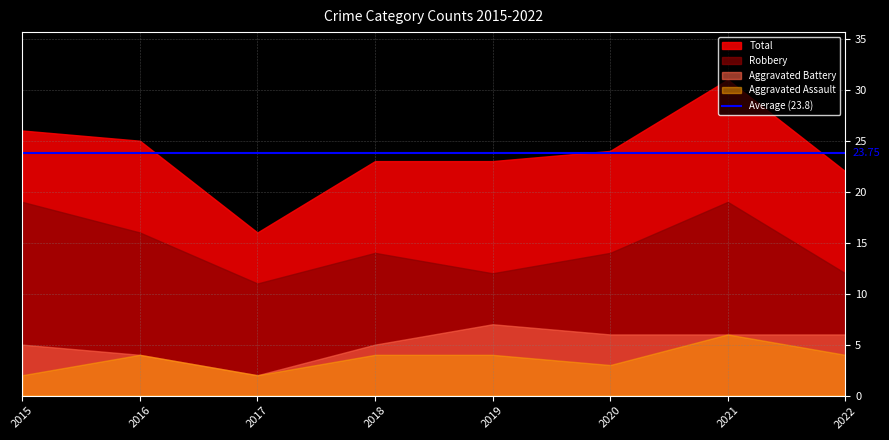

Reading left to right, list all the values displayed in this chart.

Aggravated Assault: 2015=2	2016=4	2017=2	2018=4	2019=4	2020=3	2021=6	2022=4
Aggravated Battery: 2015=5	2016=4	2017=2	2018=5	2019=7	2020=6	2021=6	2022=6
Robbery: 2015=19	2016=16	2017=11	2018=14	2019=12	2020=14	2021=19	2022=12
Total: 2015=26	2016=25	2017=16	2018=23	2019=23	2020=24	2021=31	2022=22